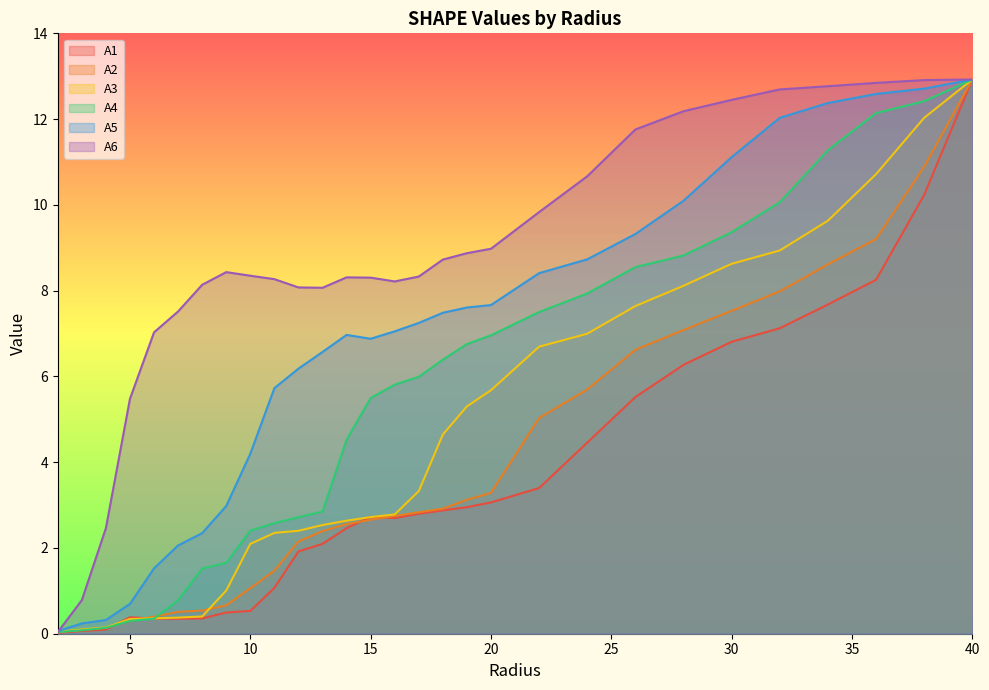

At which label is A4 closest to 6?

17.0